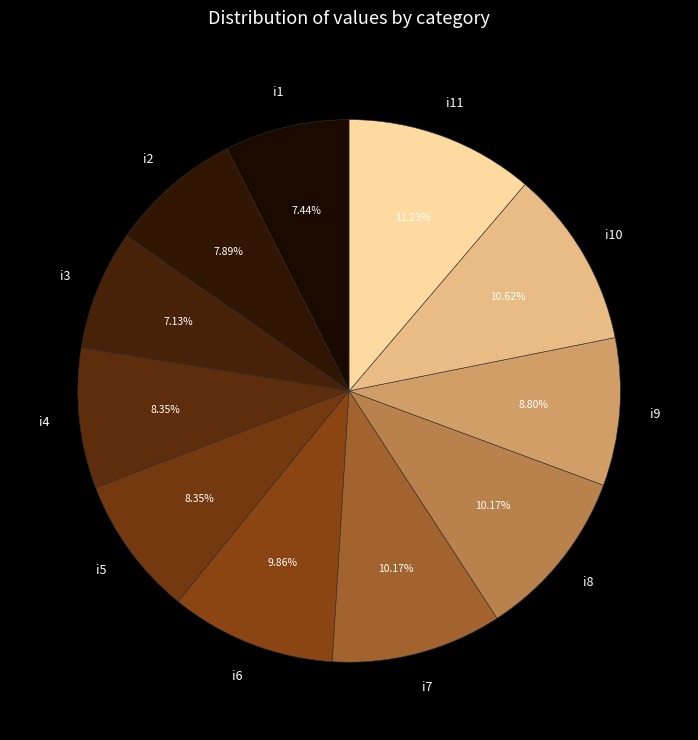

To the nearest percent, what is the difference between the largest and smallest slice percentages?

4%